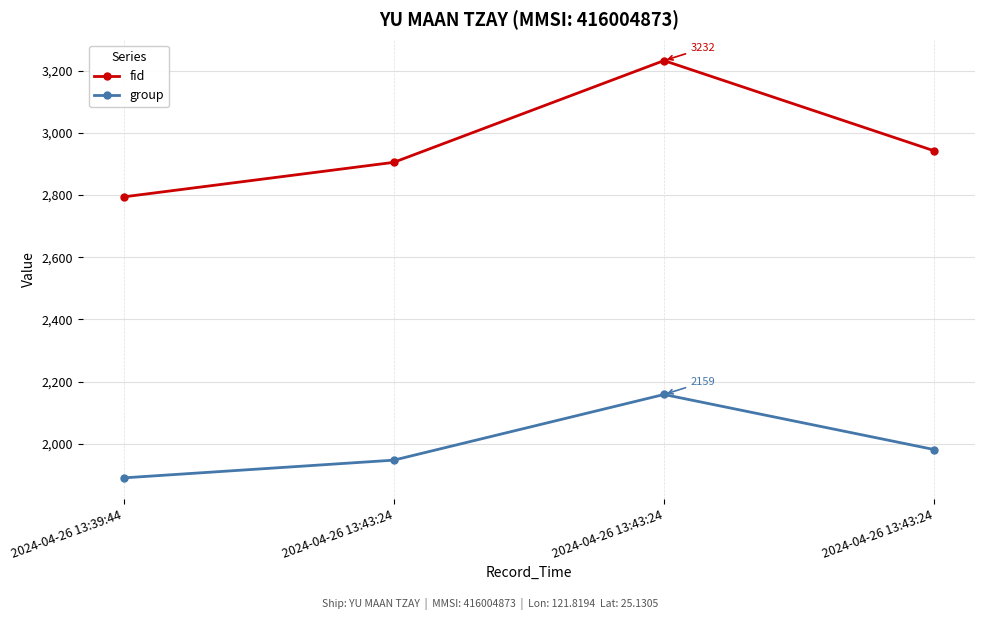

At 2024-04-26 13:43:24, list the series in order from smallest to largest.

group, fid